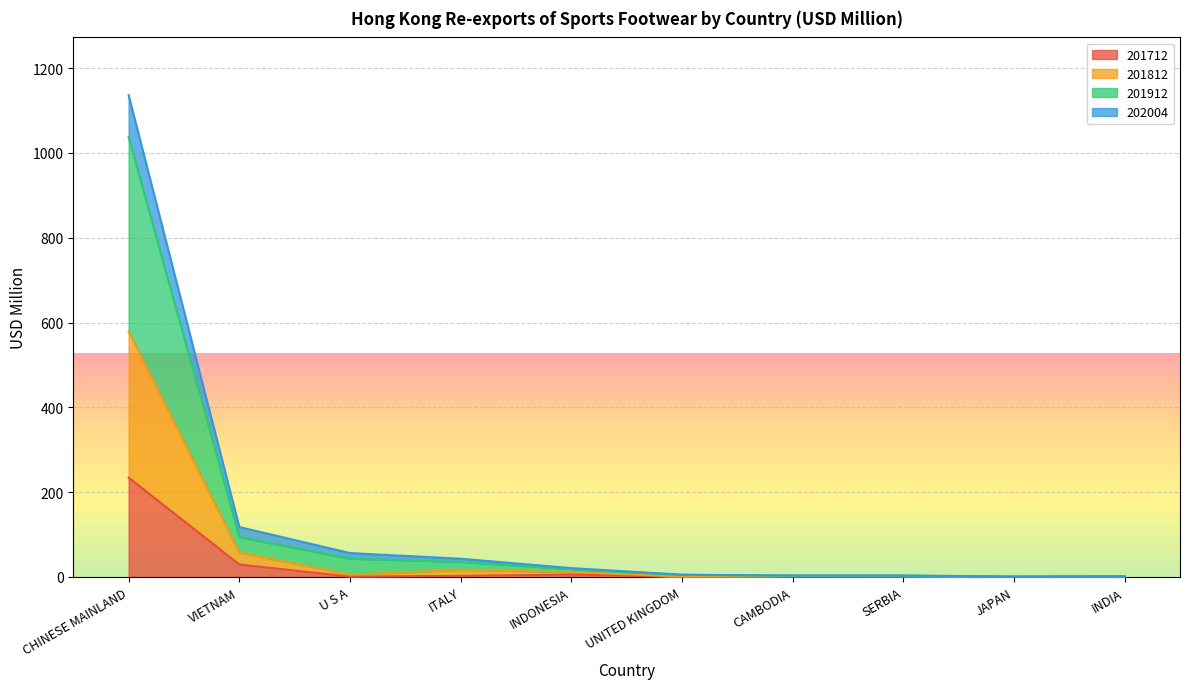

True or false: 201912 and 201812 cross at least once.

False